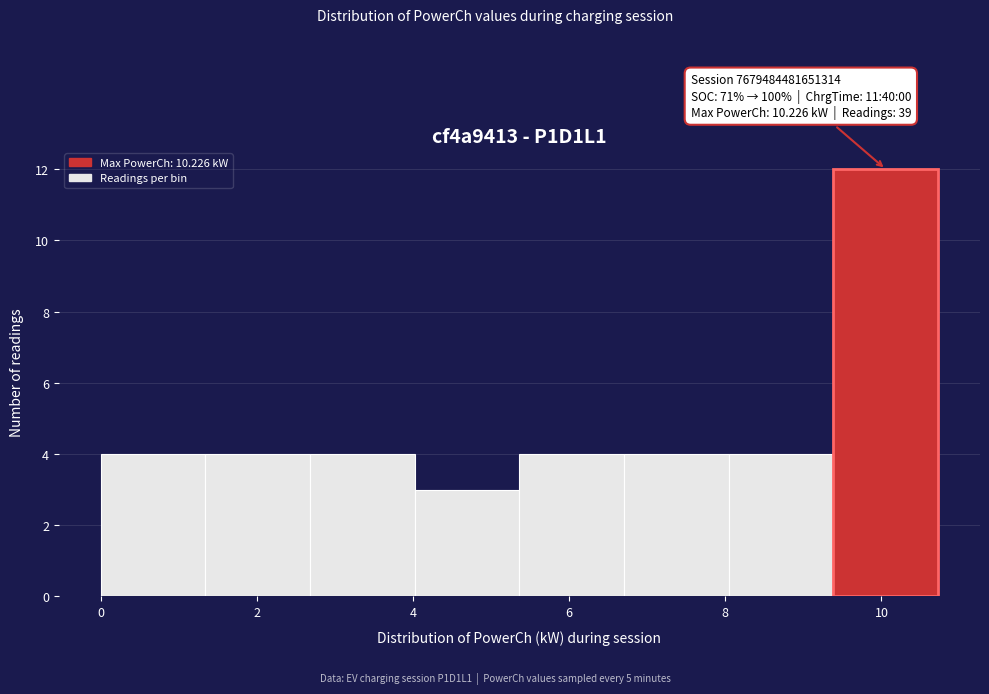

Over which range of the x-axis is the bar tallest?

9.4 to 10.8